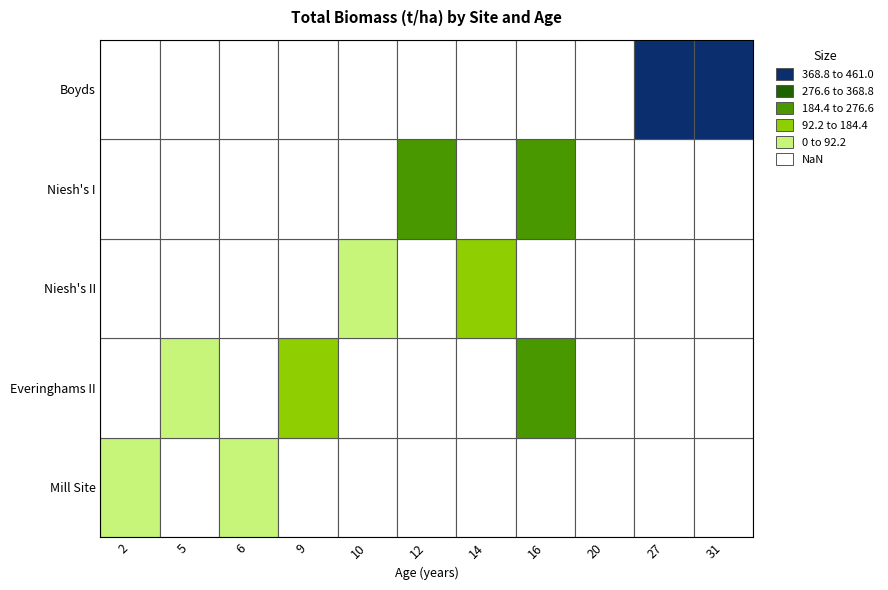

Between 2 and 6, which series saw the biggest shift?

Mill Site